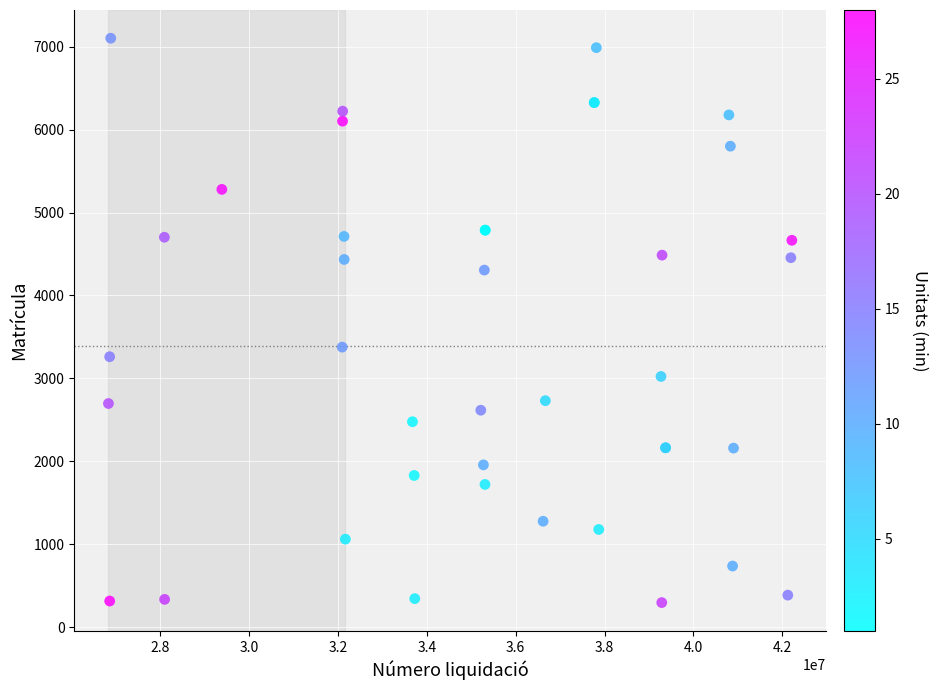

What Y value in the scatter plot is closest to 3699?

3377